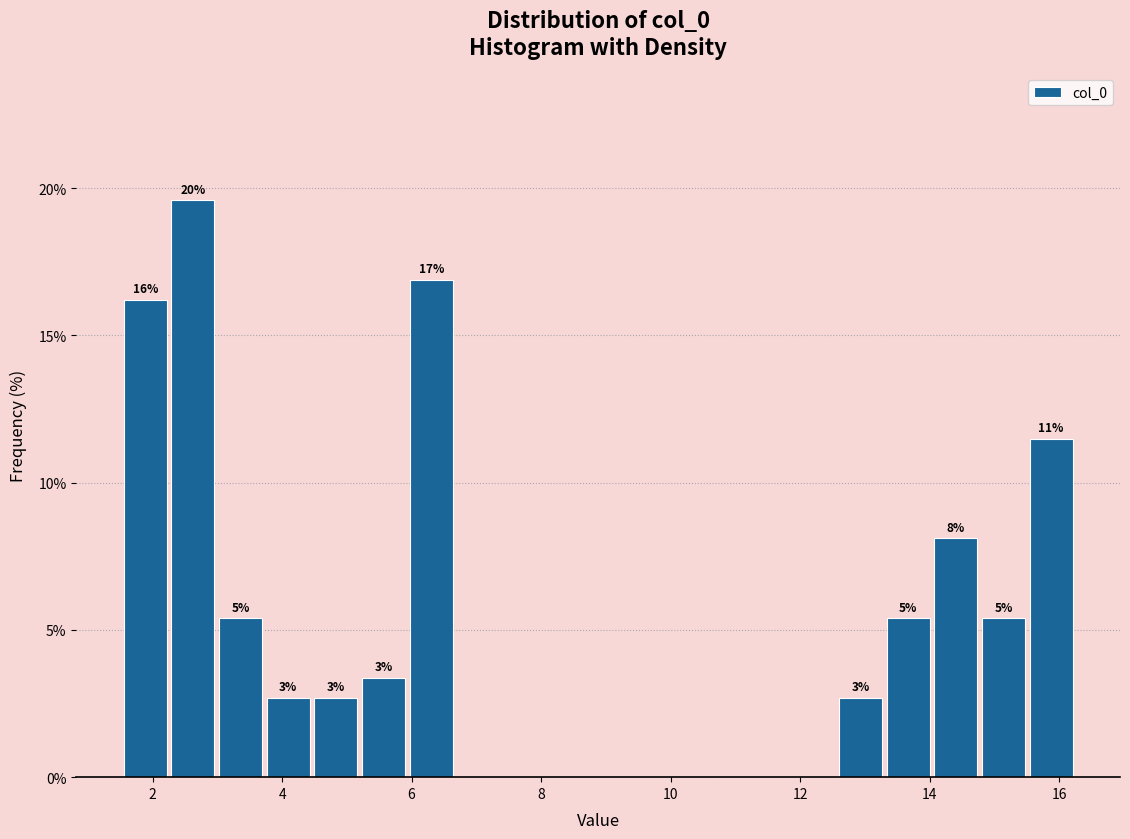

Around what value on the x-axis is the tallest bar? Give the approximate position of its centre, as read against the axis.

2.6